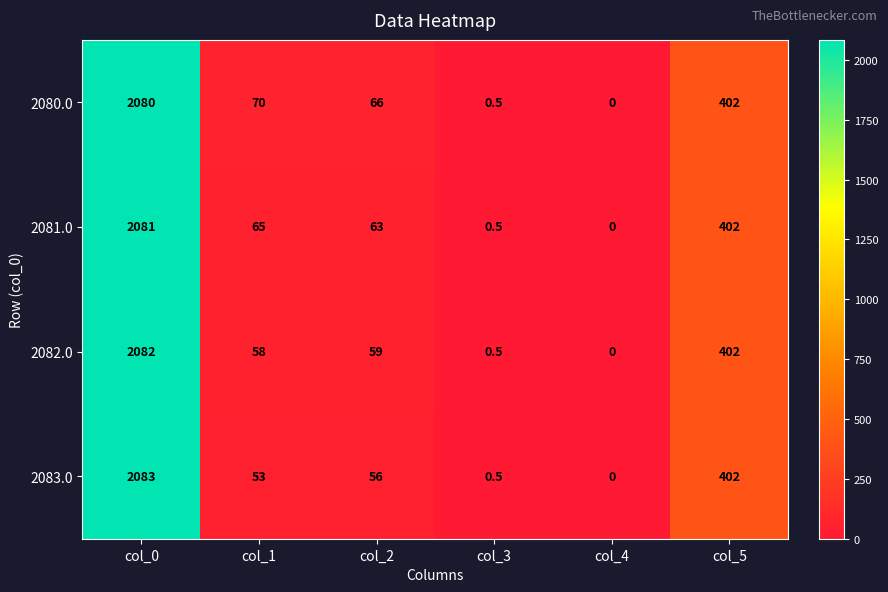

Count the number of categories in the chart.

6